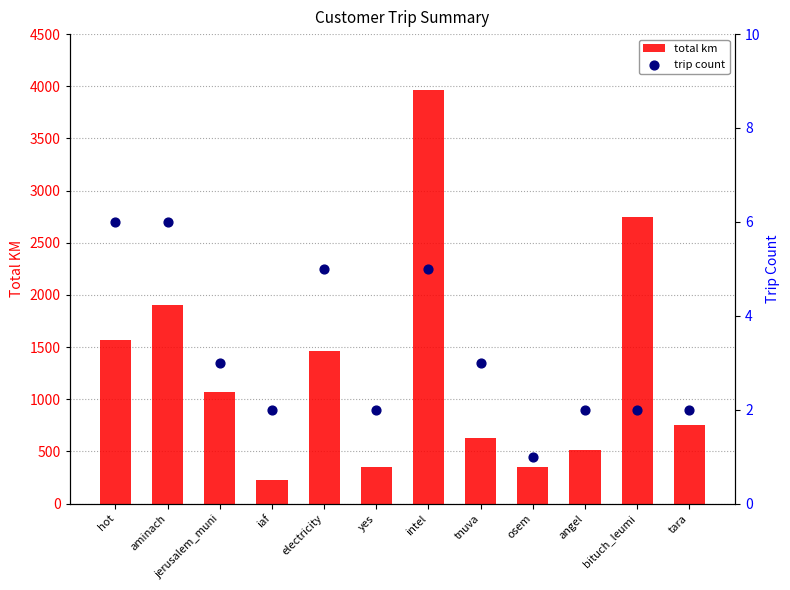

At how many categories does at least one series exceed 1360?

5